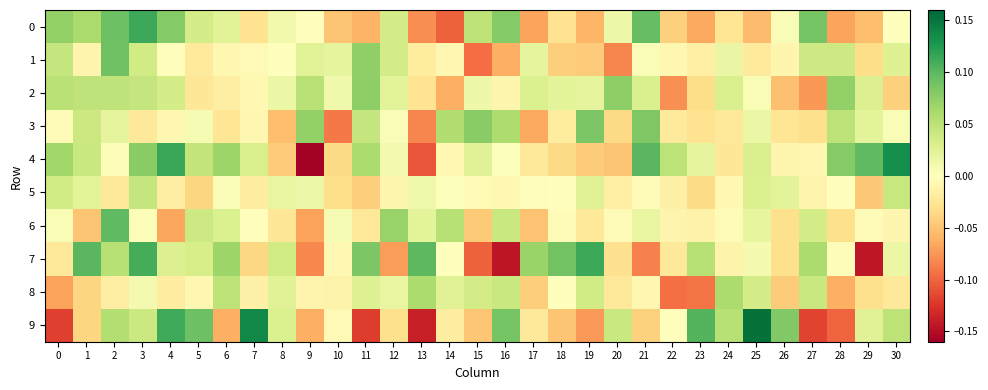

What is the difference between the highest and lowest values at 1?

0.2